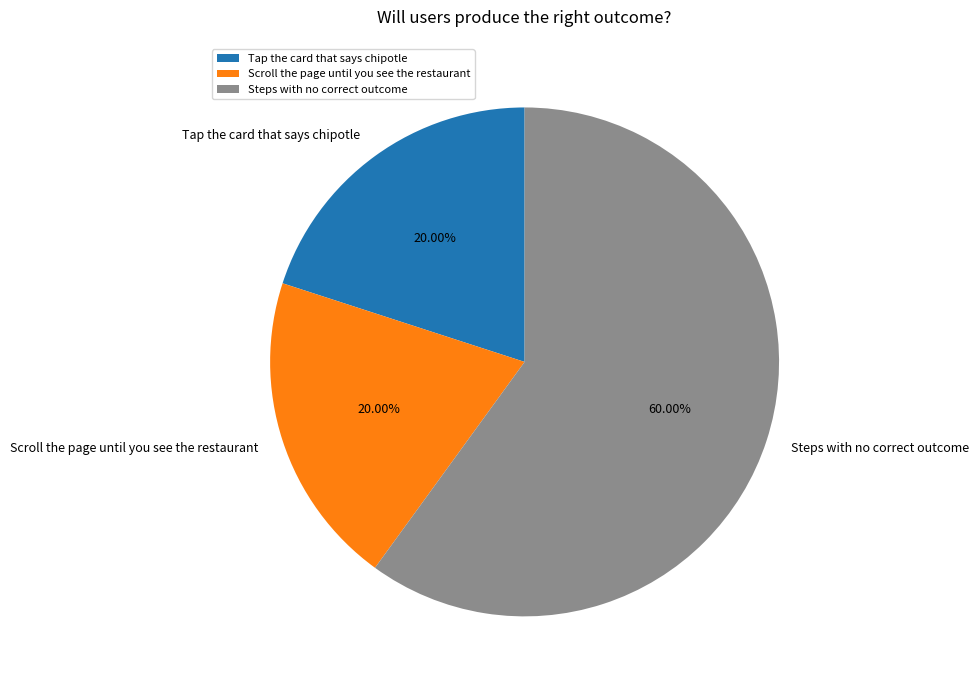

Approximately how many times larger is the value at Scroll the page until you see the restaurant compared to Tap the card that says chipotle?

1.0